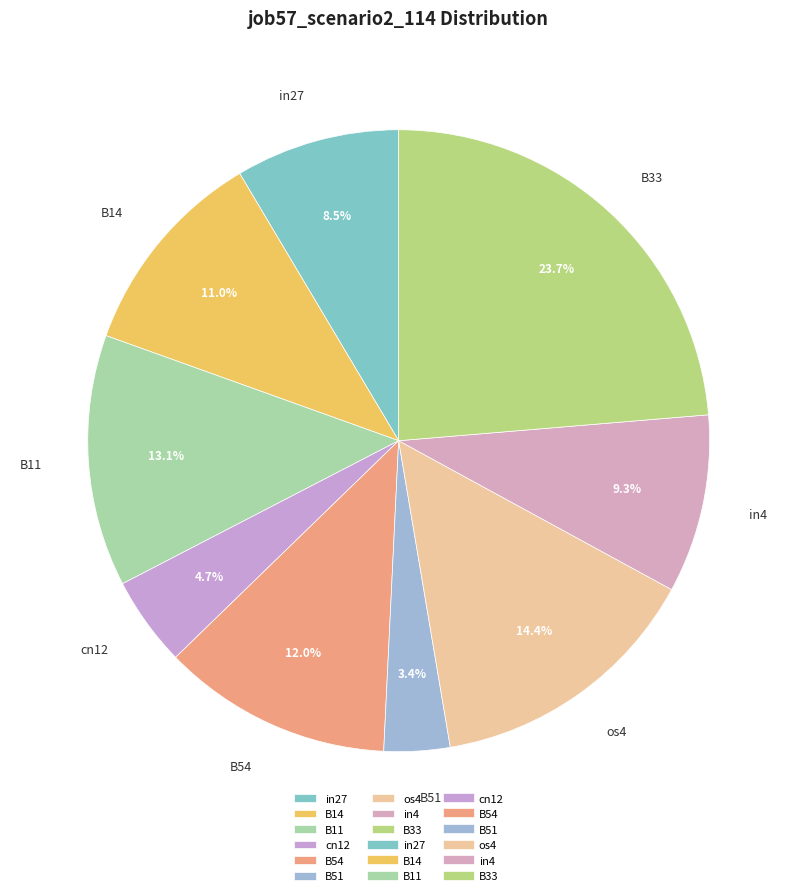

To the nearest percent, what percentage of the pie is B51?

3%